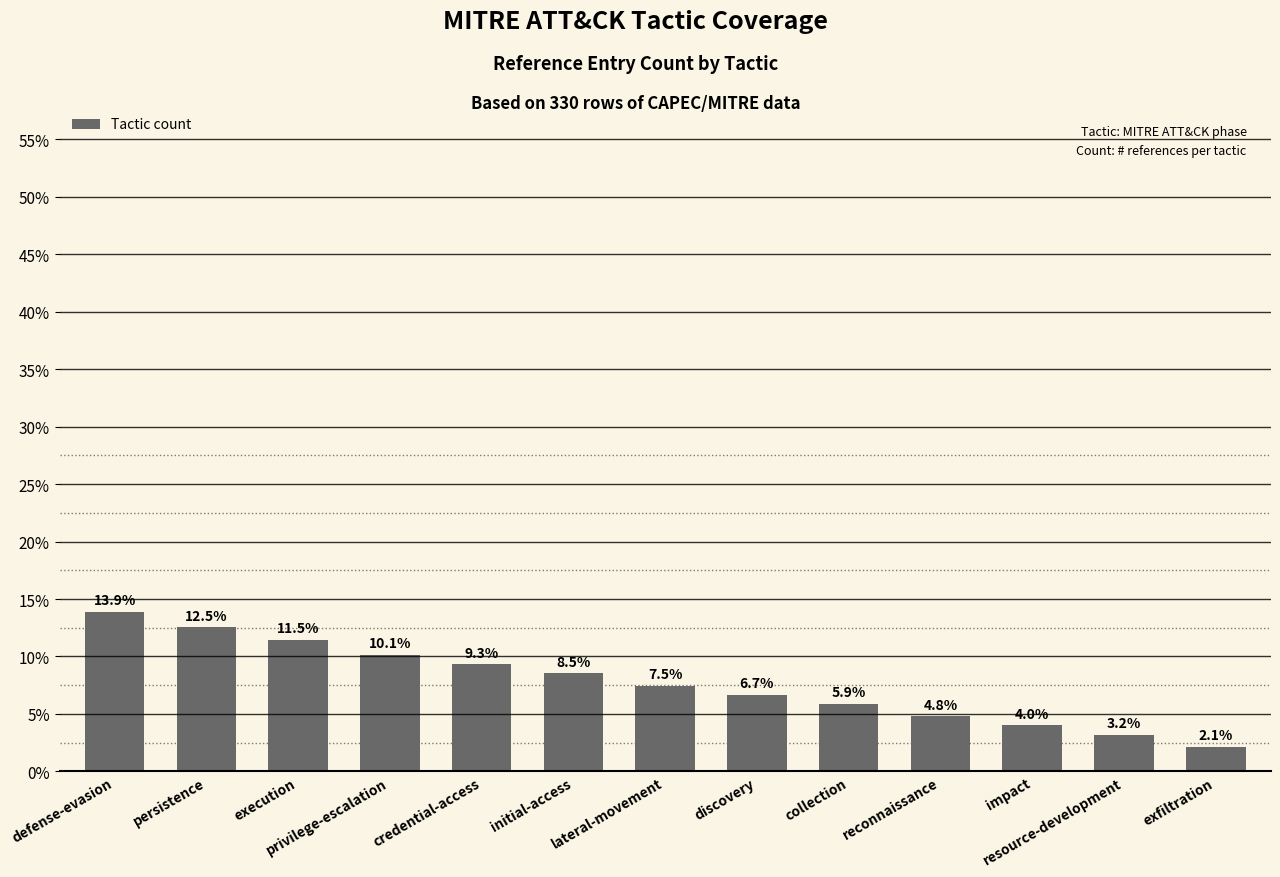

True or false: the data shows 7.8 at reconnaissance.

False